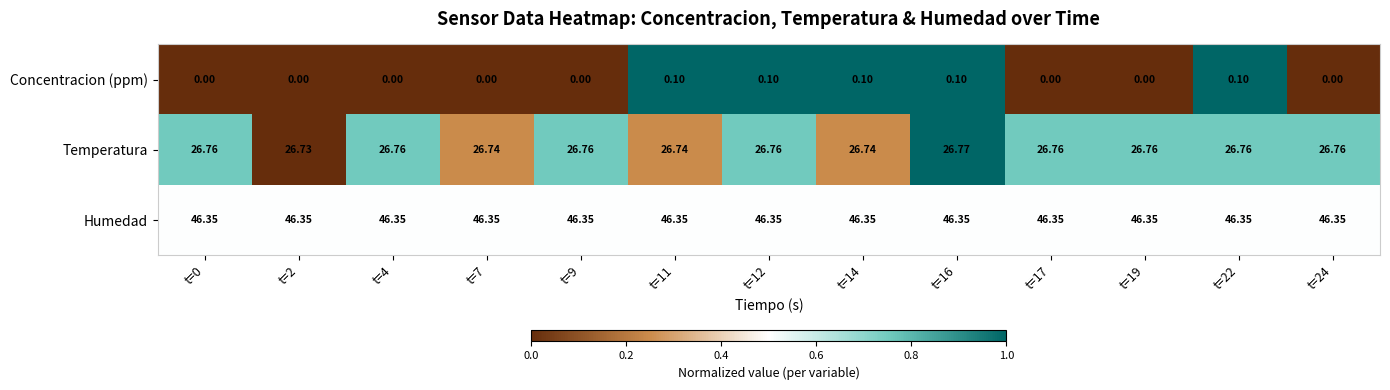

What is the maximum value shown in the chart?

46.4